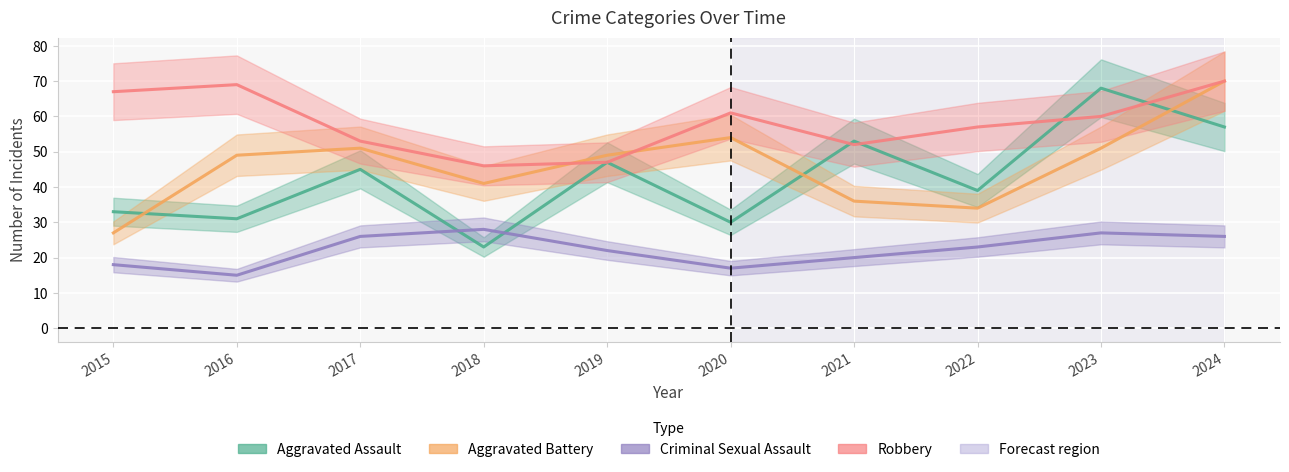

What is the value of the Criminal Sexual Assault point at the 5th from the left?

22